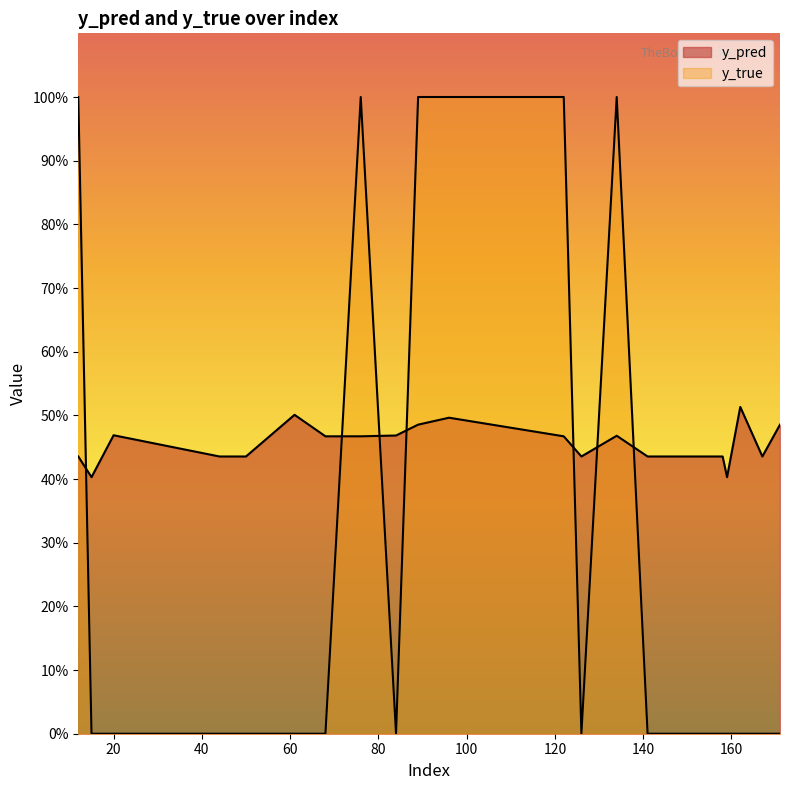

What is the approximate value of y_pred at 159?

0.4